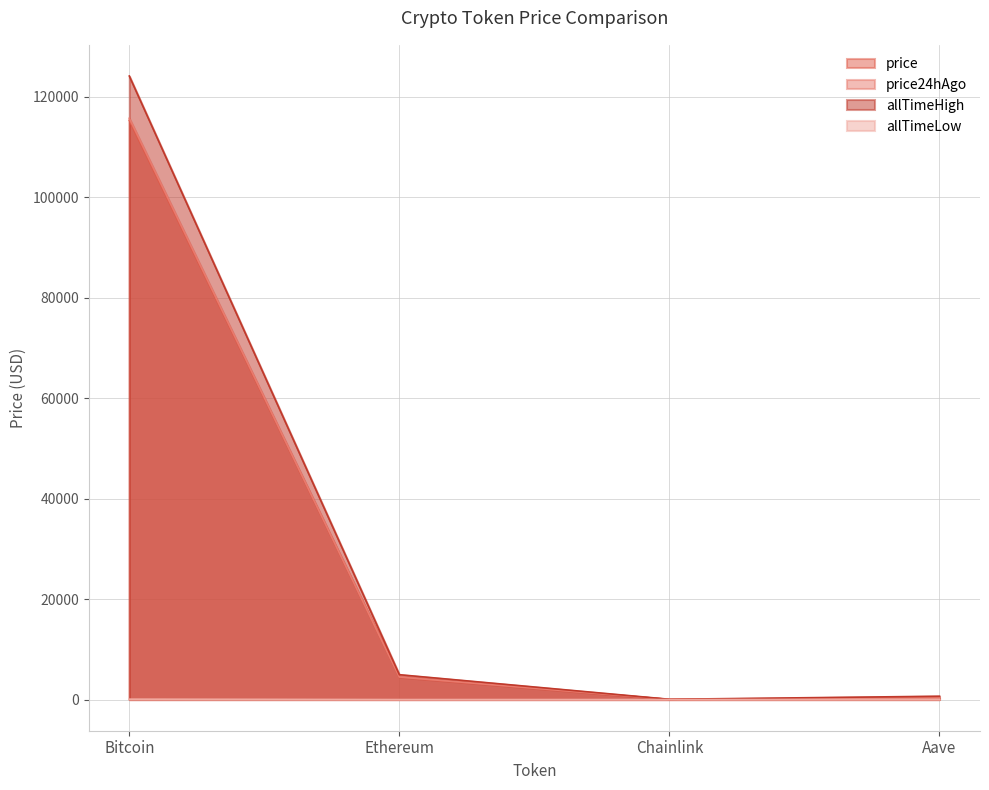

The allTimeHigh series shows 4946.1 at Ethereum. True or false?

True